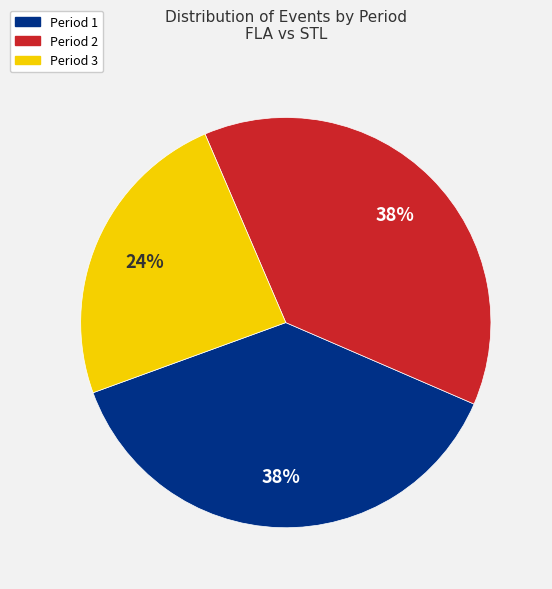

Combined, do Period 3 and Period 2 account for over 50%?

Yes